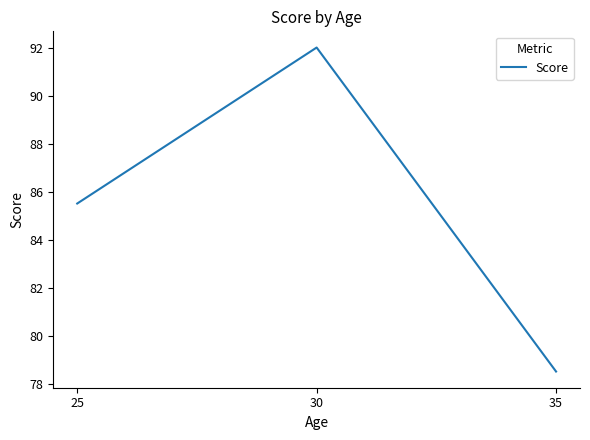

List the labels in order of value, smallest first.

35, 25, 30